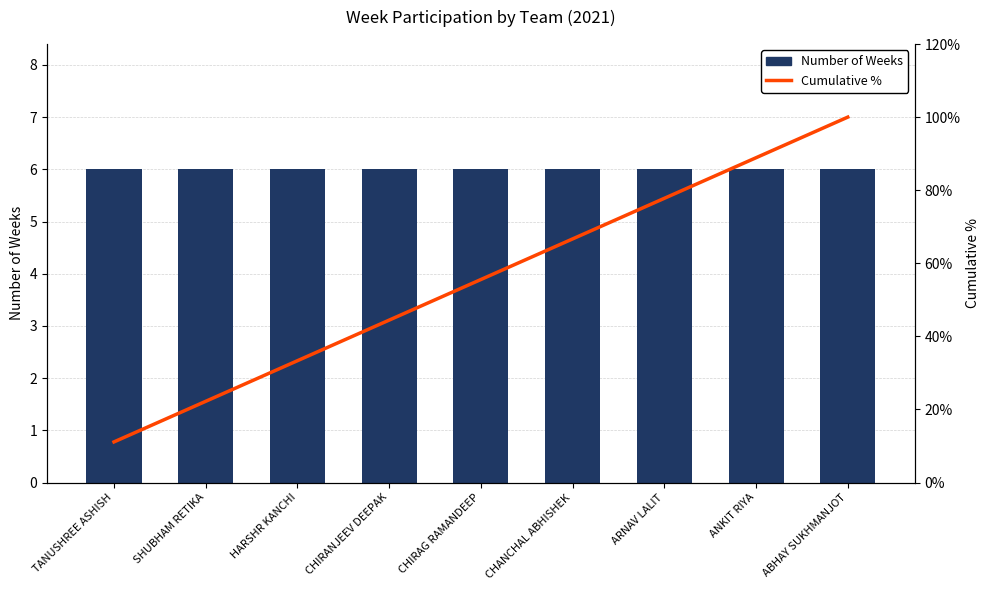

At how many categories does at least one series exceed 98?

1